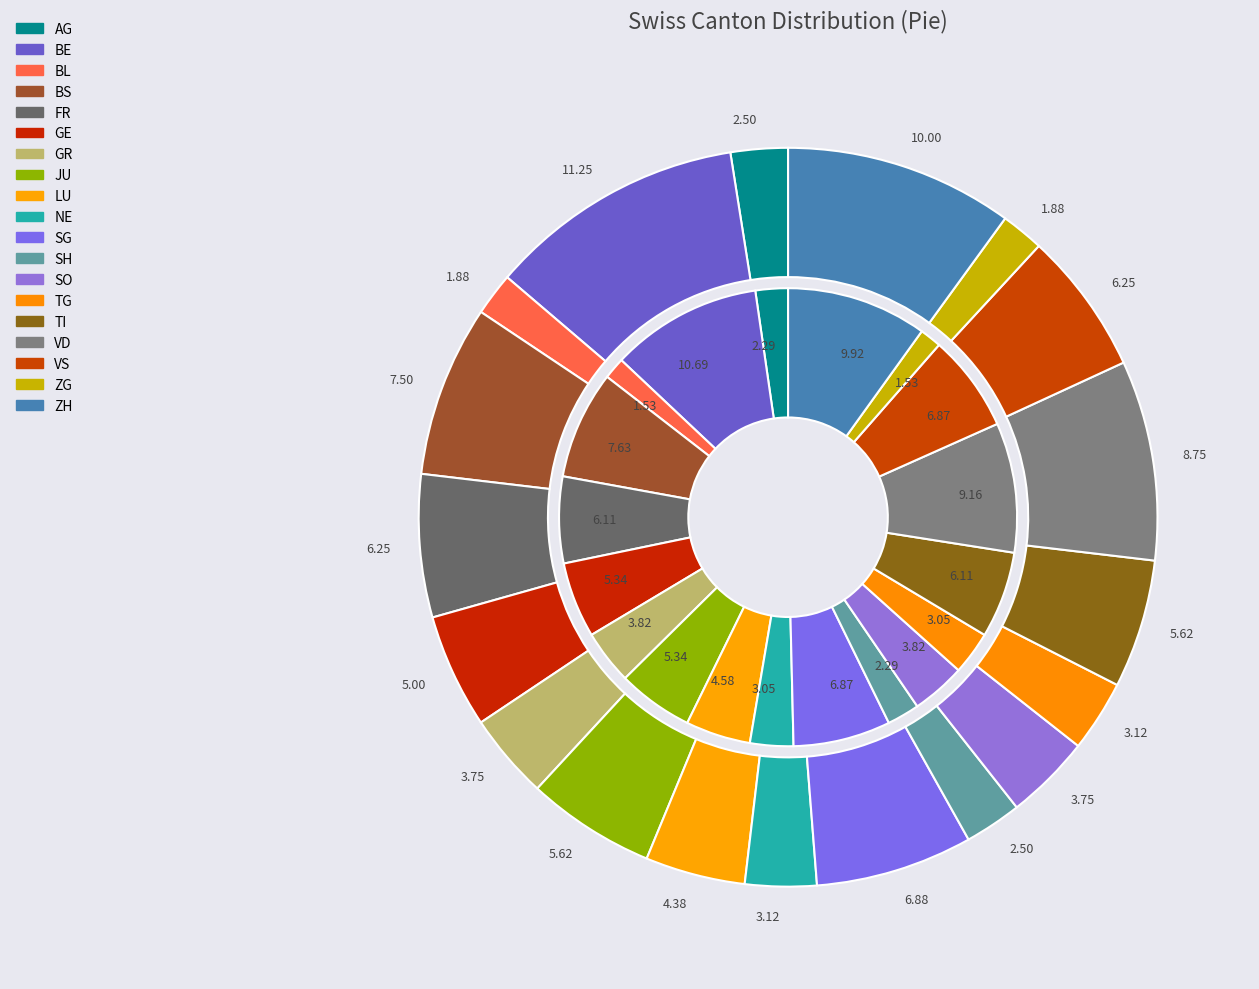

Is it true that BL is 28% of the pie?

False